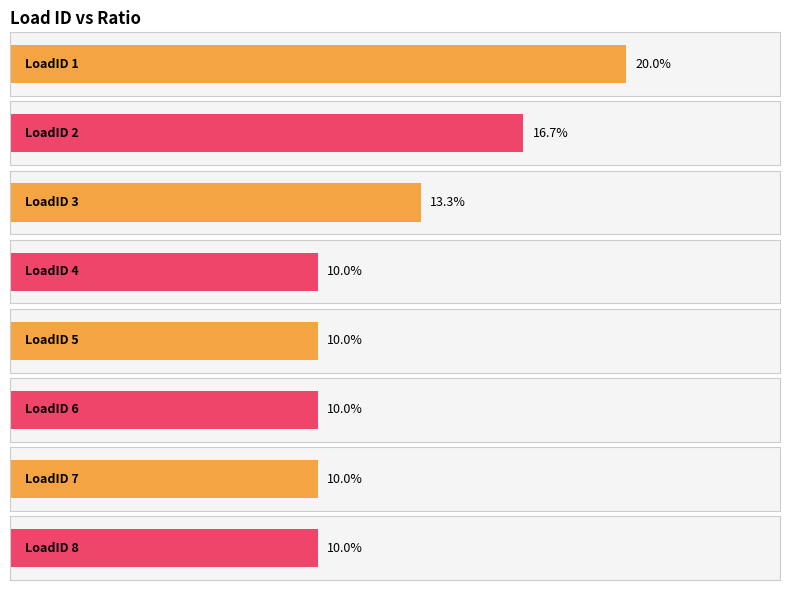

What is the sum of the values at 1 and 8?

0.3